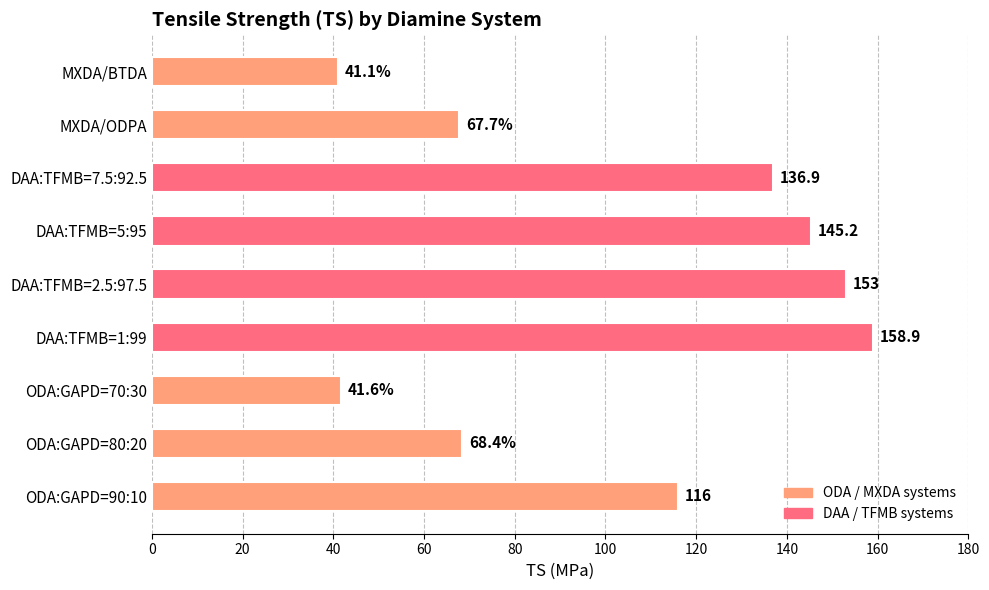

Are the bars horizontal?

Yes